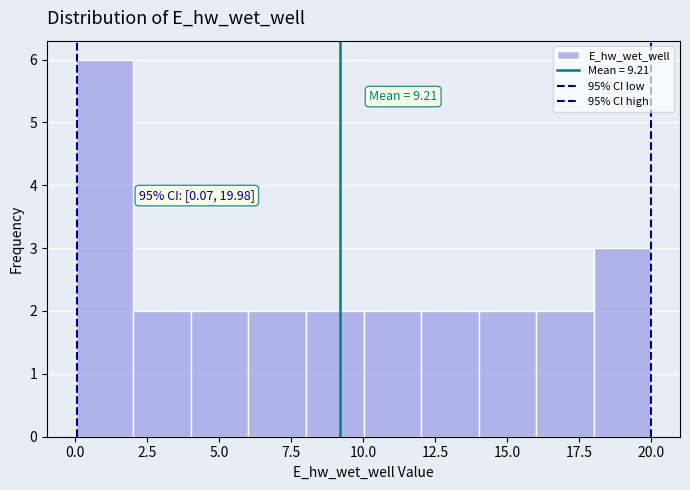

Read against the x-axis, roughly where is the centre of the tallest bar?

1.0